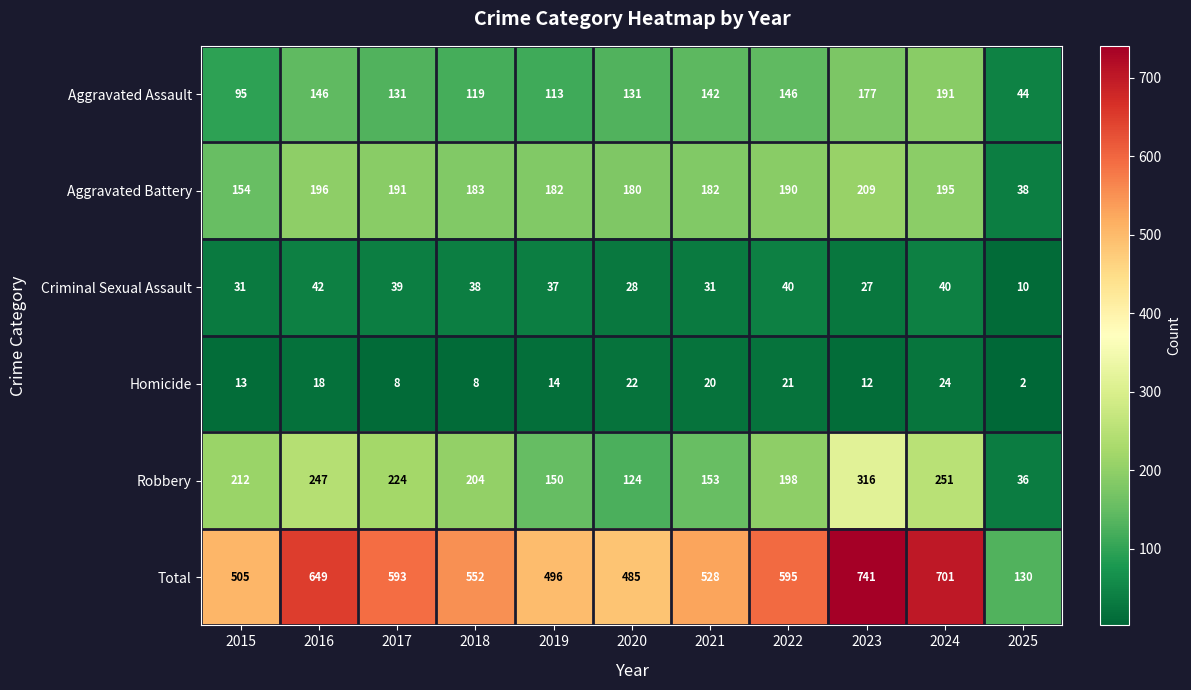

Rank the series by their maximum value, from lowest to highest.

Homicide, Criminal Sexual Assault, Aggravated Assault, Aggravated Battery, Robbery, Total